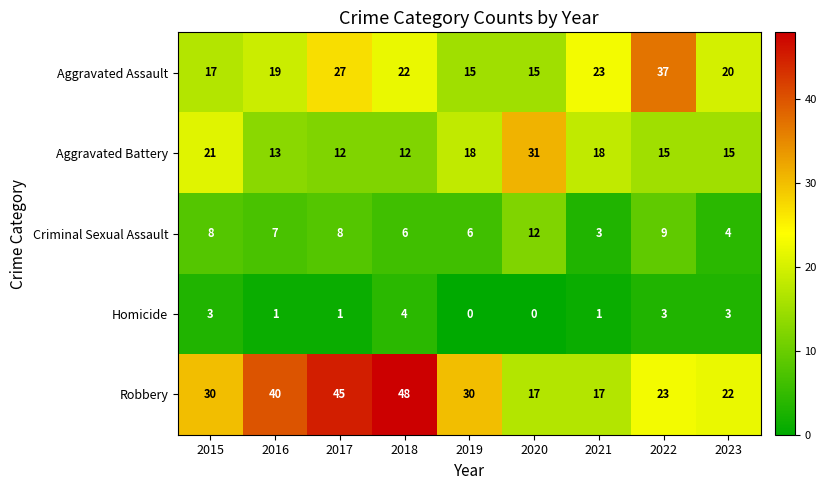

What is the difference between the Aggravated Battery values at 2023 and 2021?

3